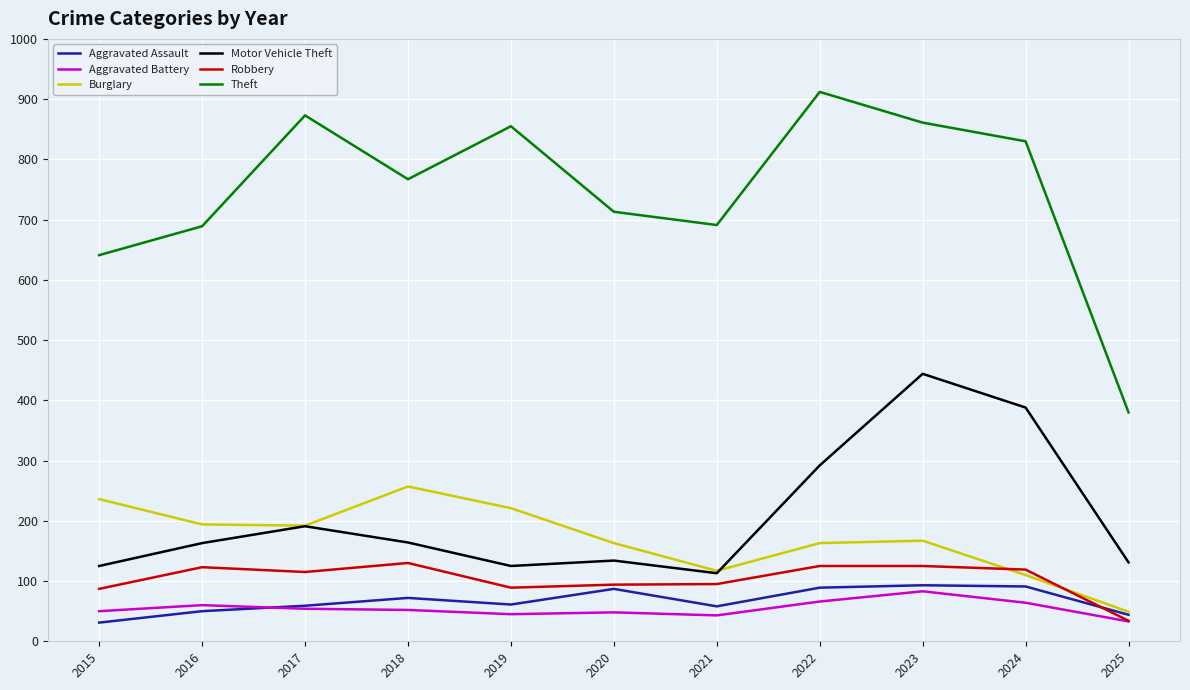

True or false: Aggravated Battery and Theft cross at least once.

False